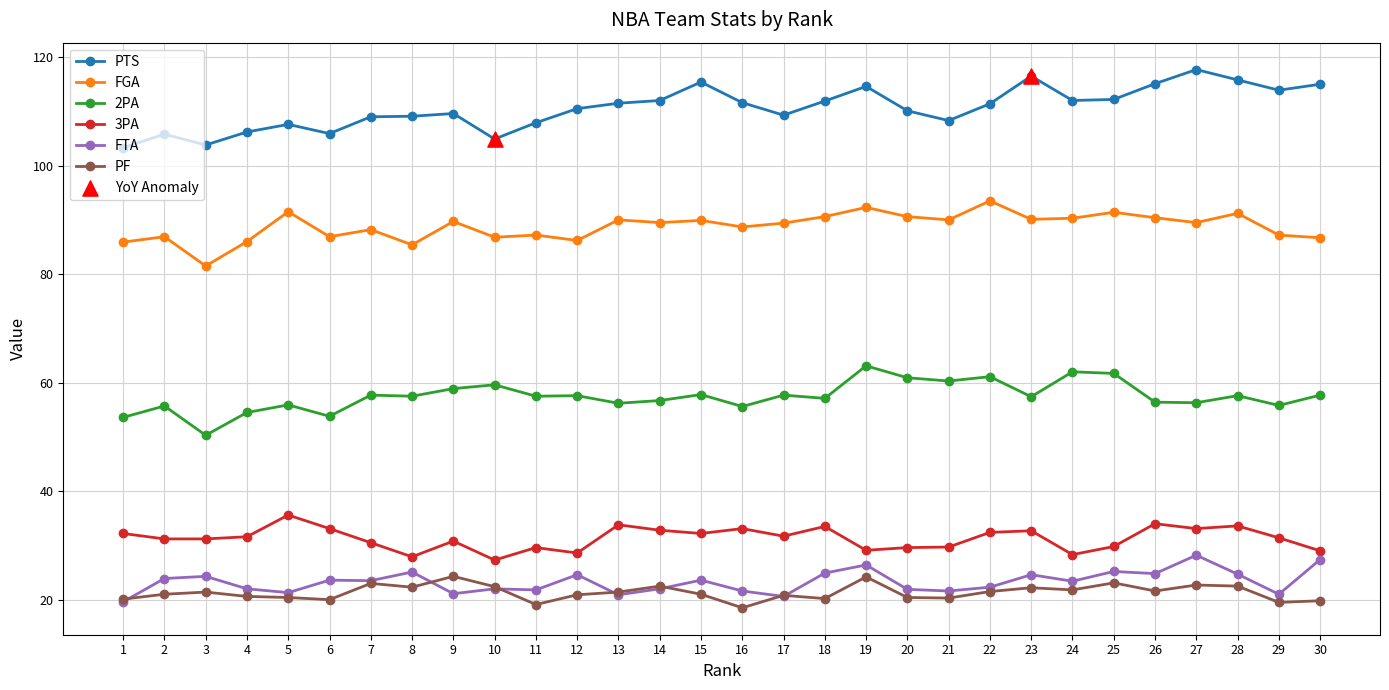

Which series has the largest total across all categories?

PTS